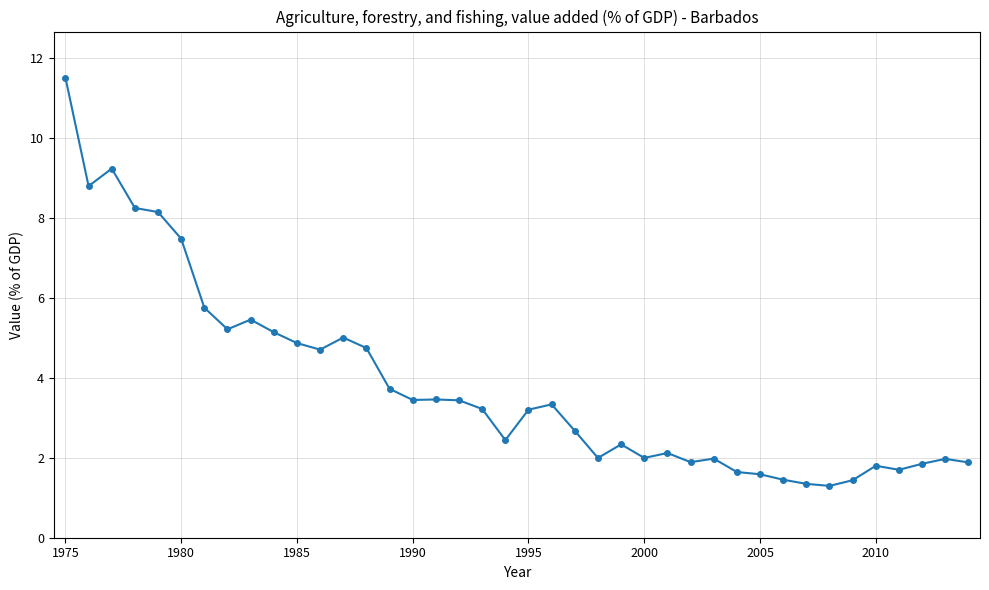

What is the value of the 22nd point from the left?

3.3